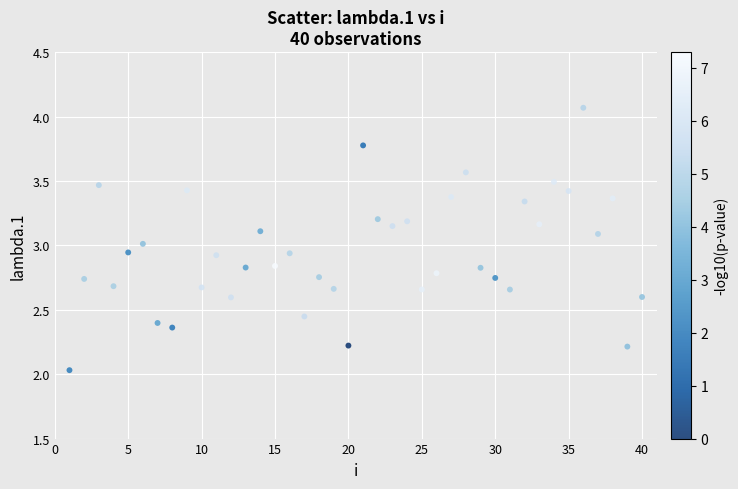

What is the range of X values (max minus min)?

39.0